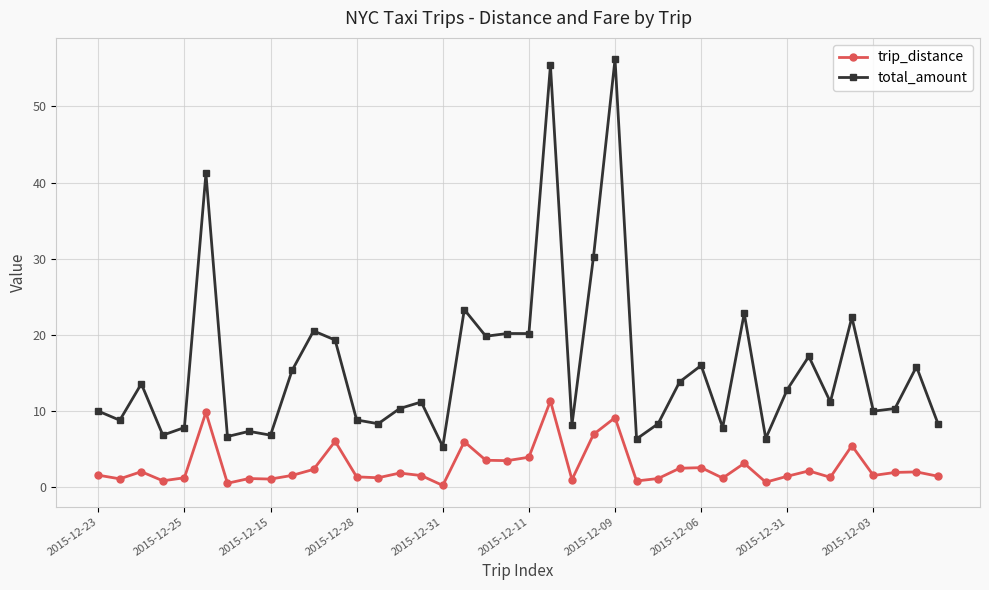

True or false: total_amount and trip_distance intersect in this chart.

False